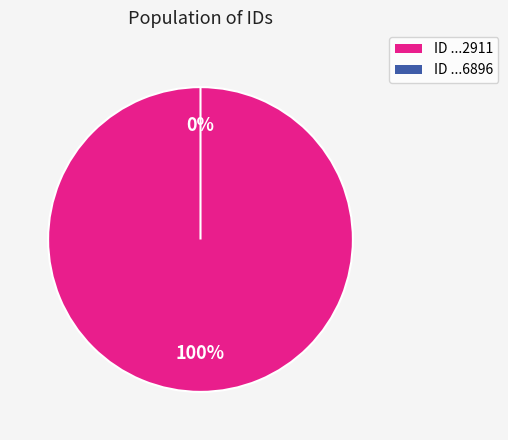

To the nearest percent, what is the difference between the largest and smallest slice percentages?

100%